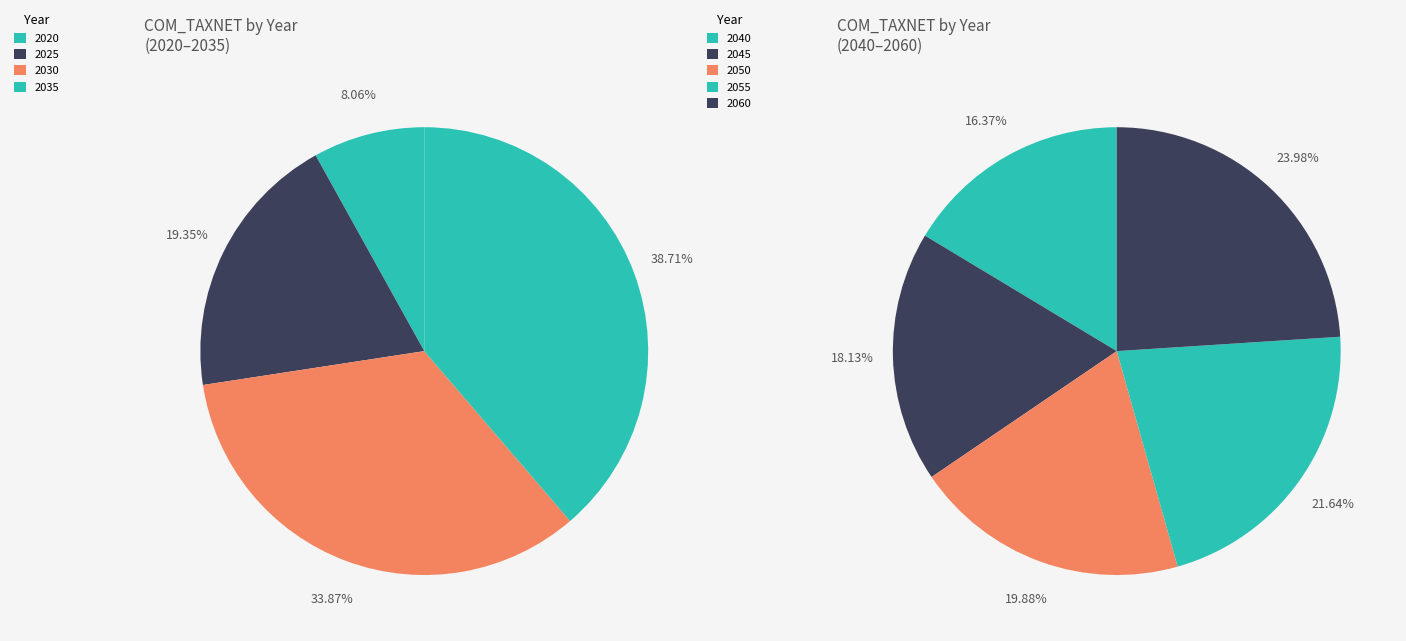

Is there a majority slice in this chart?

No